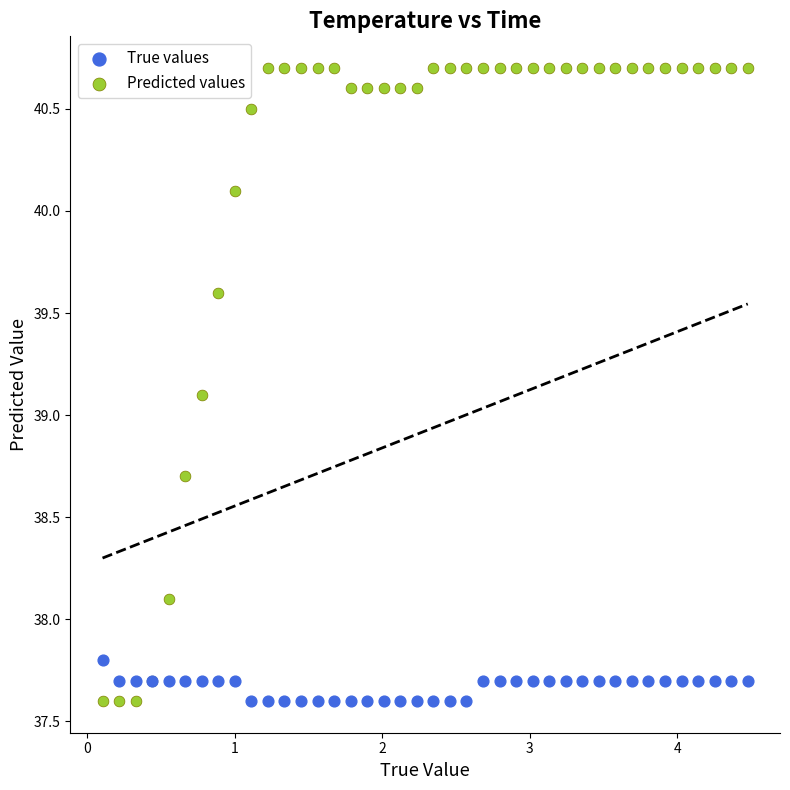

Which series contains the highest Y value?

Predicted values